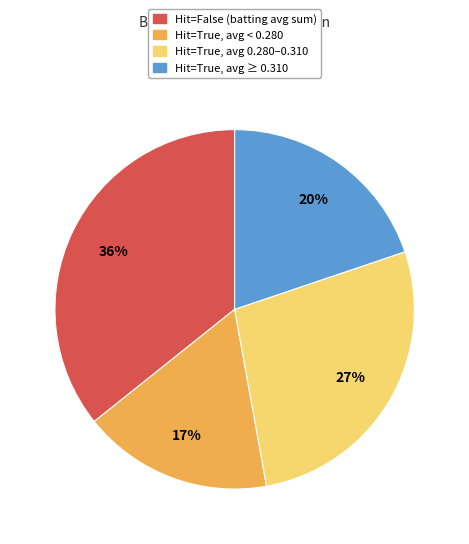

To the nearest percent, what is the difference between the largest and smallest slice percentages?

19%